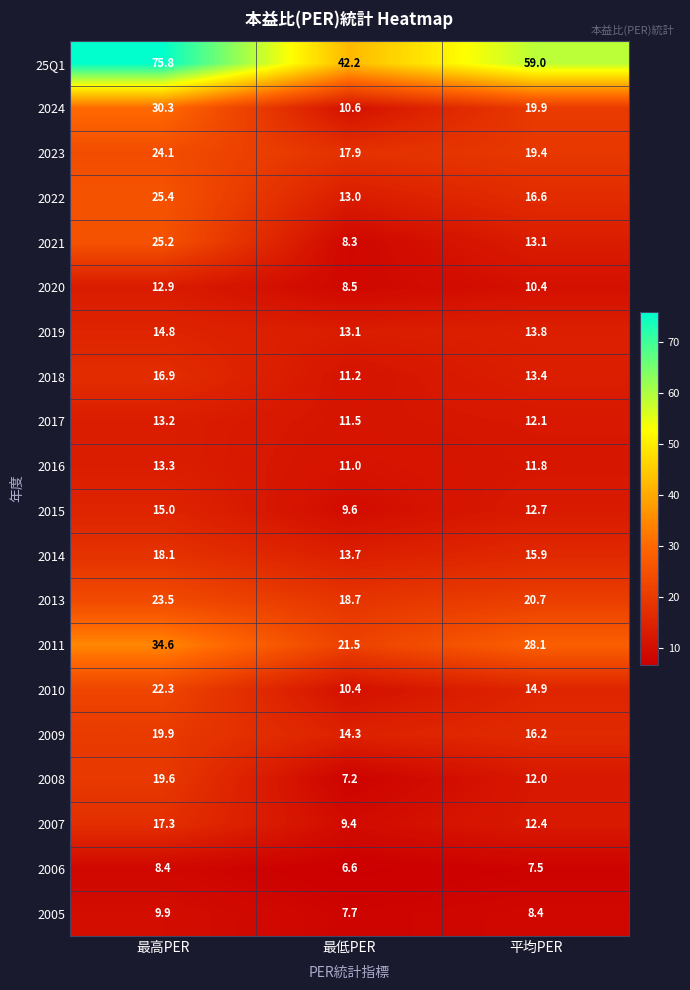

What is the total value across all series at 平均PER?

338.3